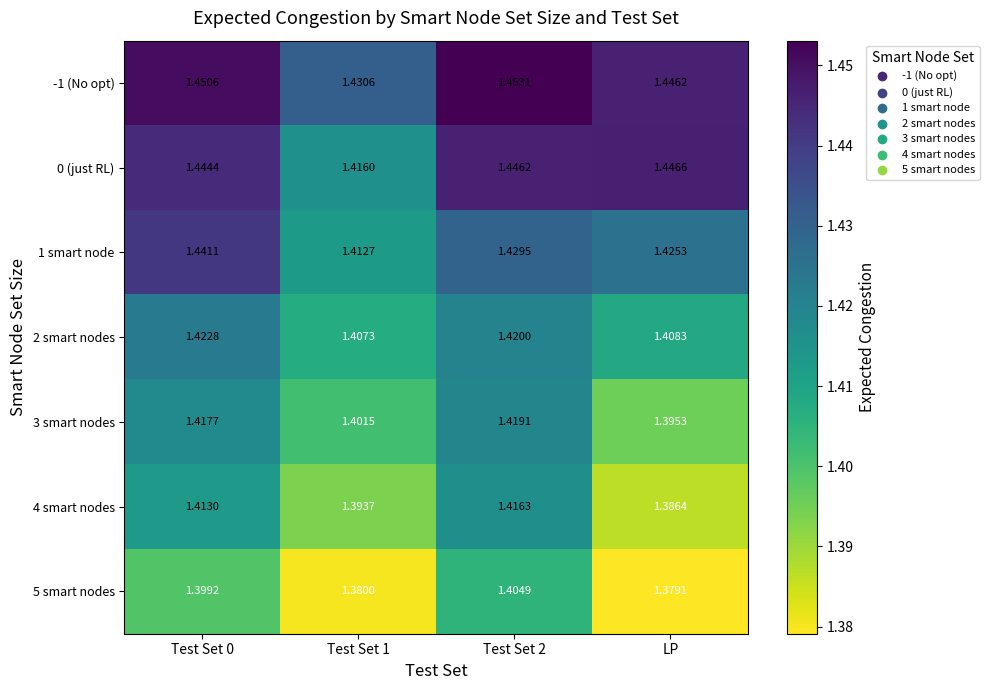

Which category has the lowest value across all series?

LP